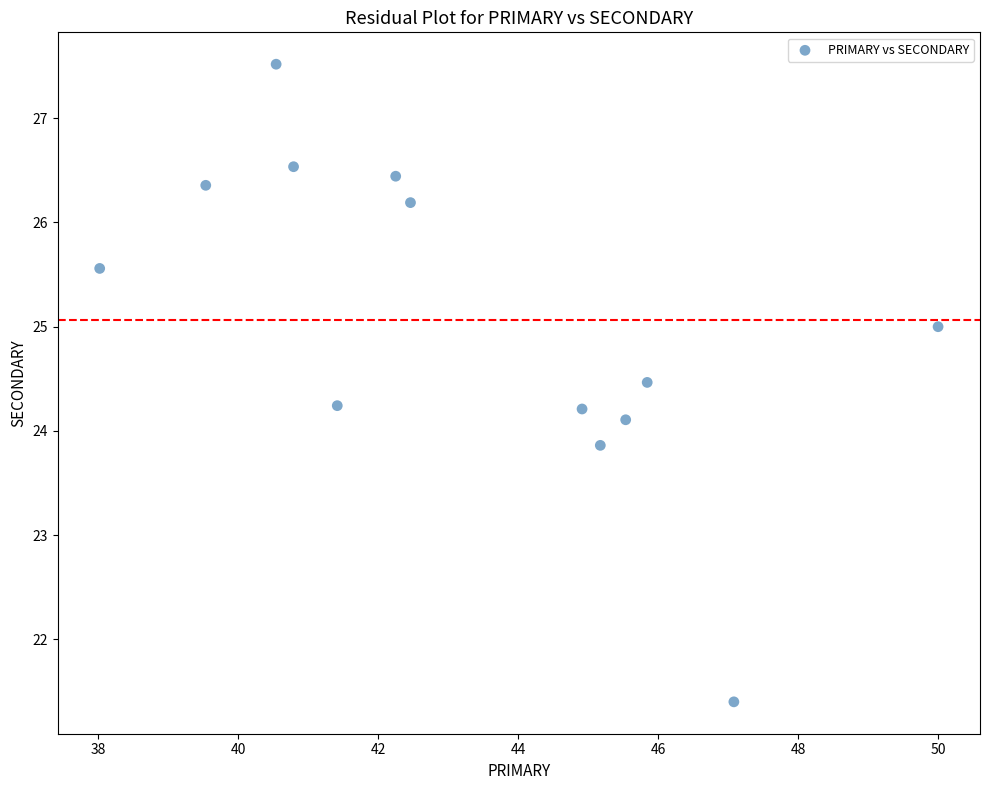

List the coordinates of all points as (X, Y) pairs, reading left to right.

(38.0, 25.6)  (39.5, 26.4)  (40.5, 27.5)  (40.8, 26.5)  (41.4, 24.2)  (42.2, 26.4)  (42.5, 26.2)  (44.9, 24.2)  (45.2, 23.9)  (45.5, 24.1)  (45.8, 24.5)  (47.1, 21.4)  (50.0, 25.0)